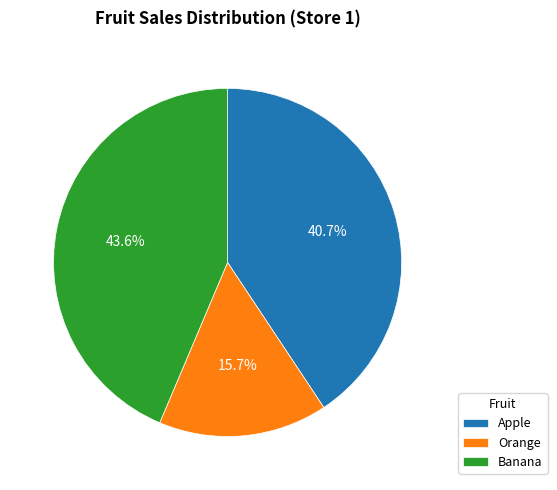

What is the smallest slice in the pie chart?

Orange